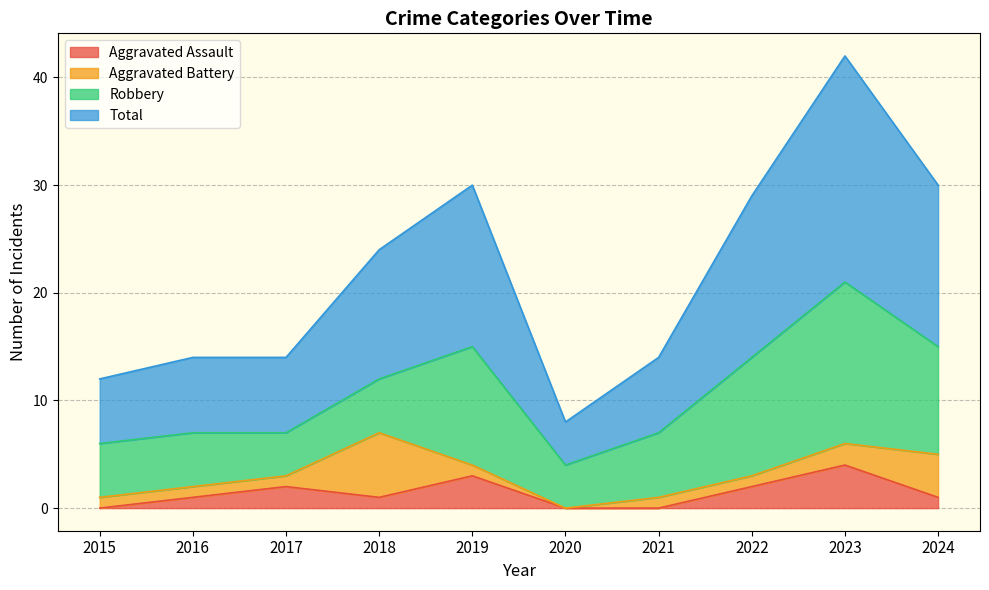

Where does the Aggravated Assault series first go above 1?

2017